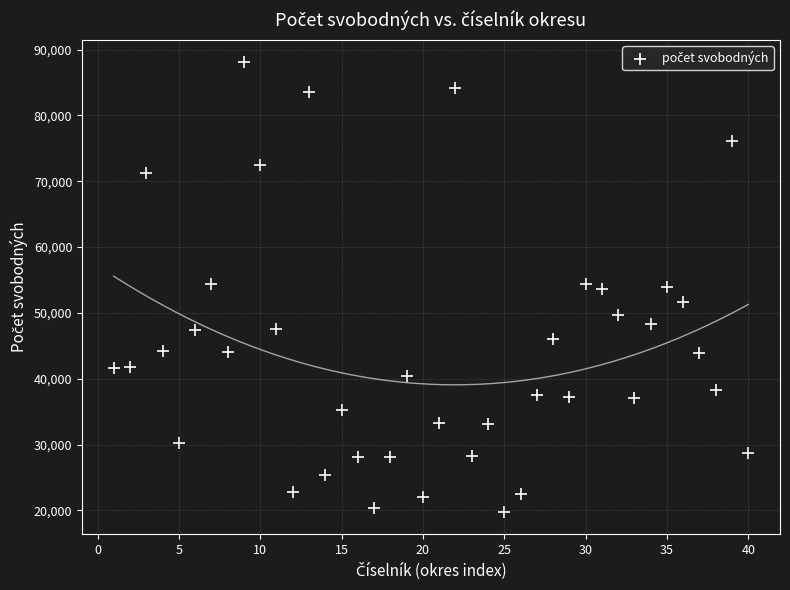

What is the range of Y values (max minus min)?

68267